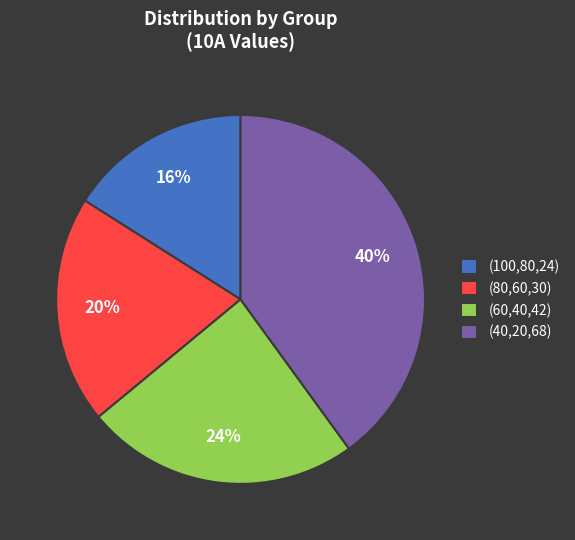

Do (60,40,42) and (40,20,68) together represent more than half of the pie?

Yes